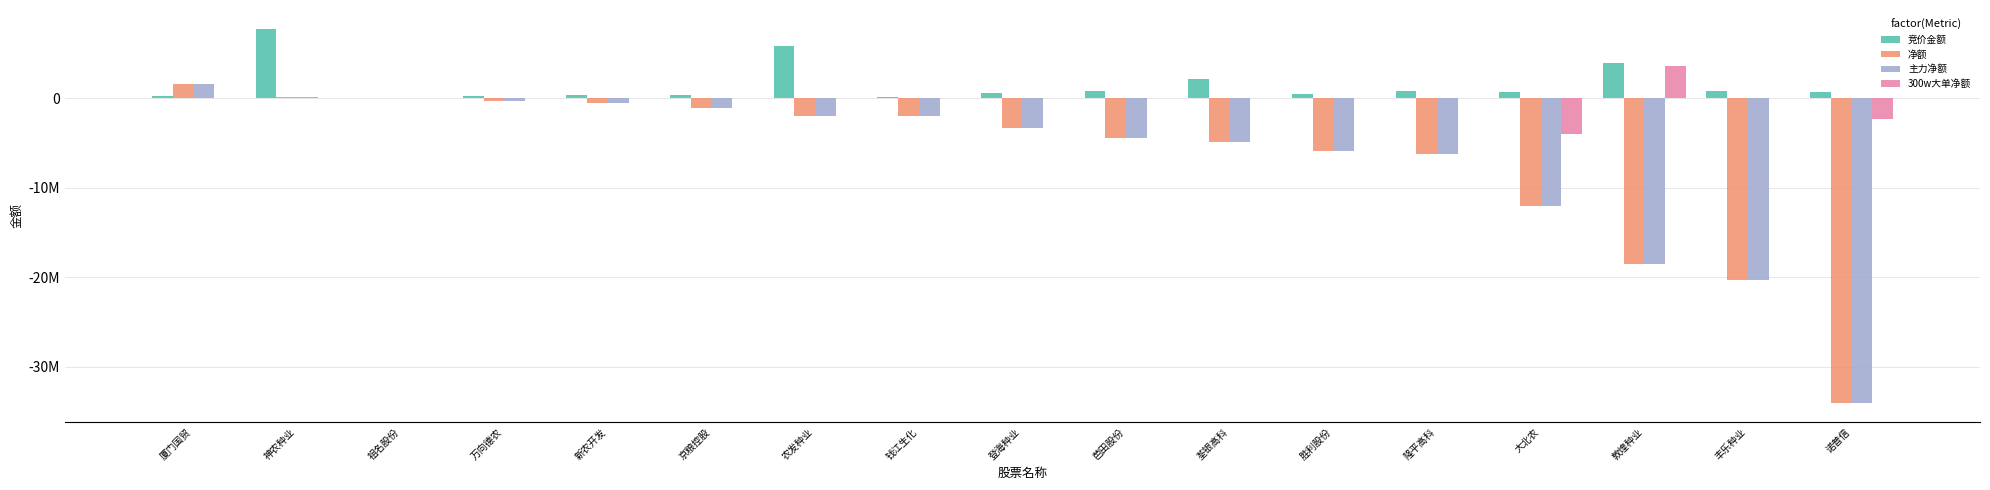

What is the minimum value for 净额?

-34057899